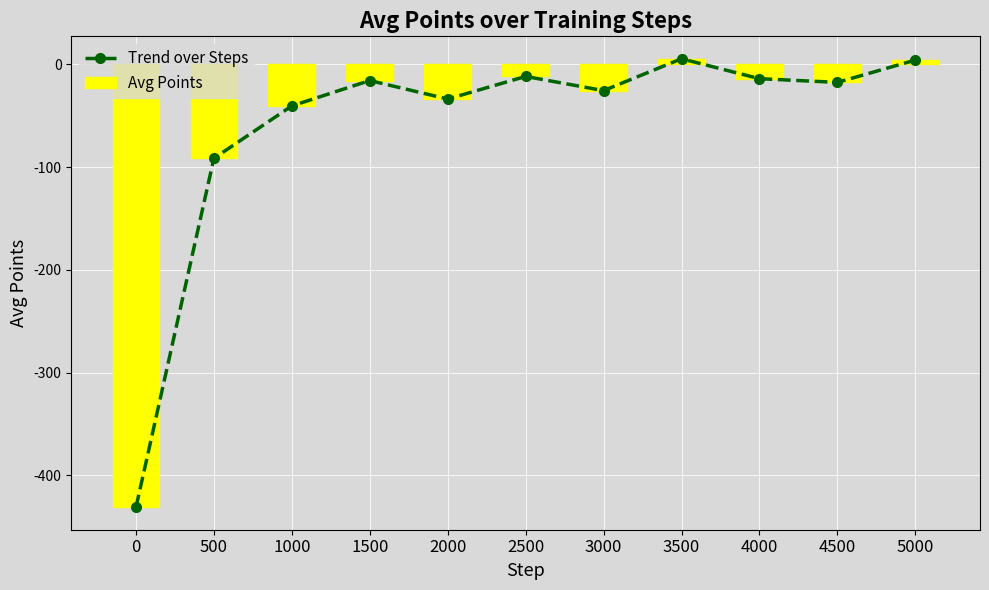

Reading left to right, transcribe all the data shown in this chart.

Trend over Steps: -431.2	-91.5	-40.5	-15.8	-33.8	-11.8	-25.6	5.4	-14.0	-17.6	4.1
Avg Points: -431.2	-91.5	-40.5	-15.8	-33.8	-11.8	-25.6	5.4	-14.0	-17.6	4.1